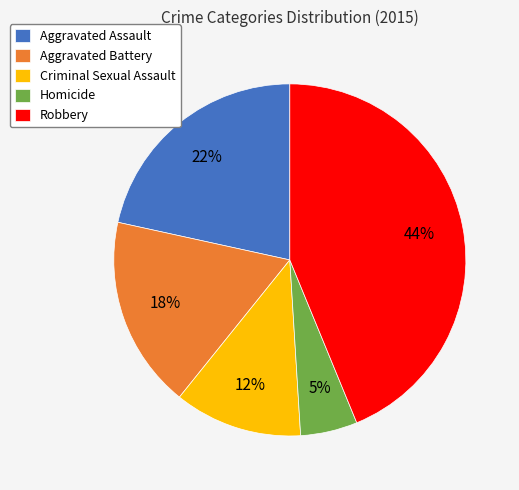

Approximately how many times larger is the value at Aggravated Battery compared to Robbery?

0.4